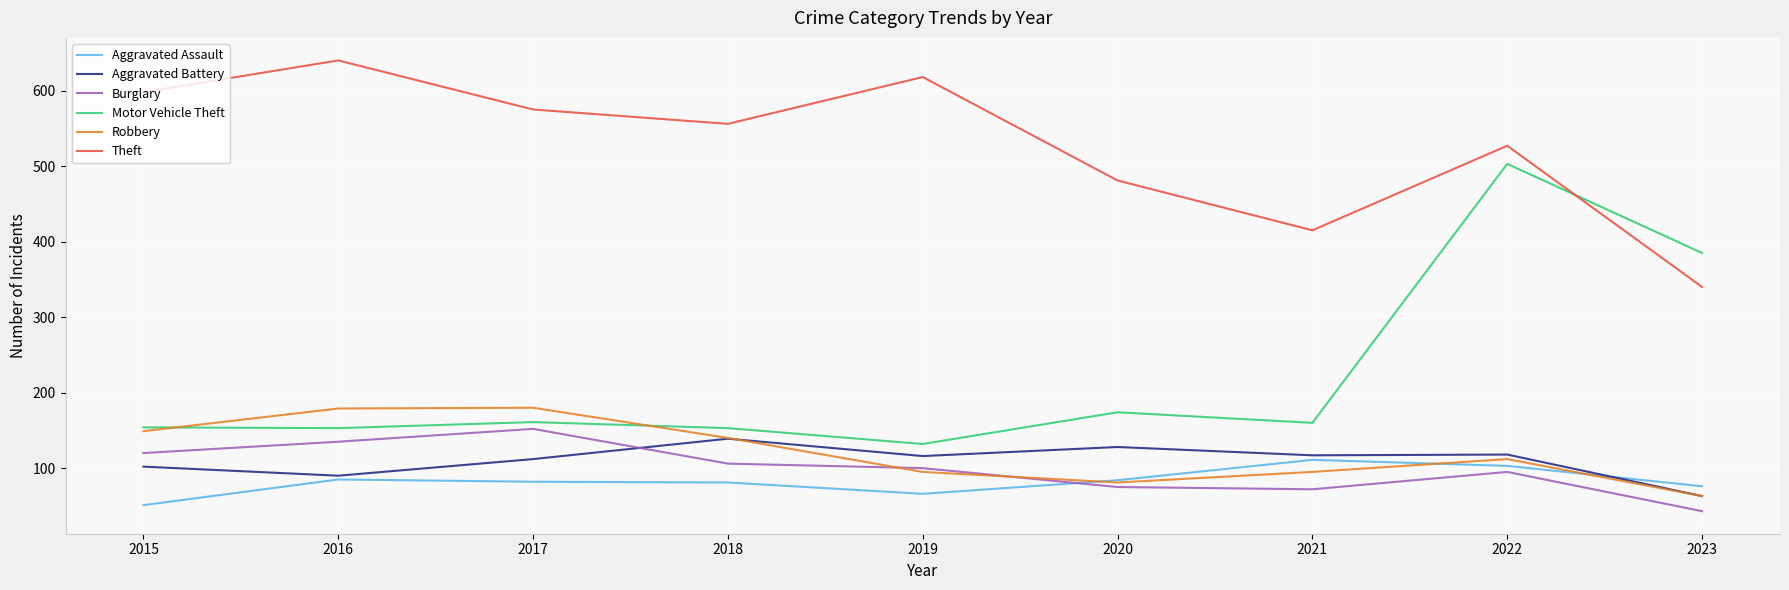

Between which two adjacent categories do Theft and Motor Vehicle Theft first intersect?

2022 and 2023